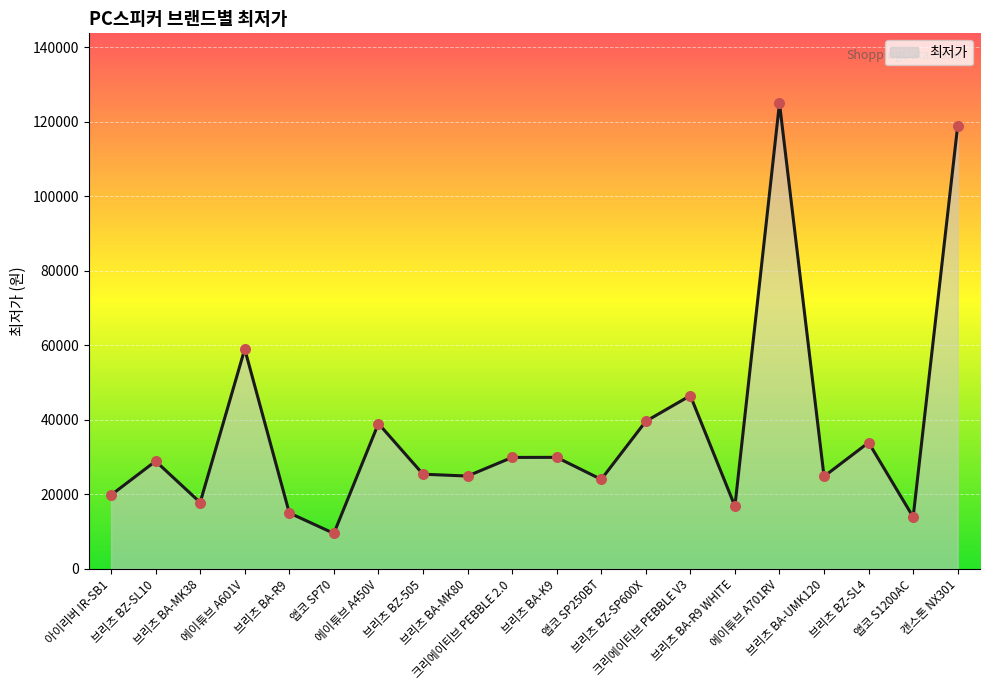

What is the ratio of the value at 브리츠 BA-MK80 to the value at 브리츠 BA-UMK120?

1.0